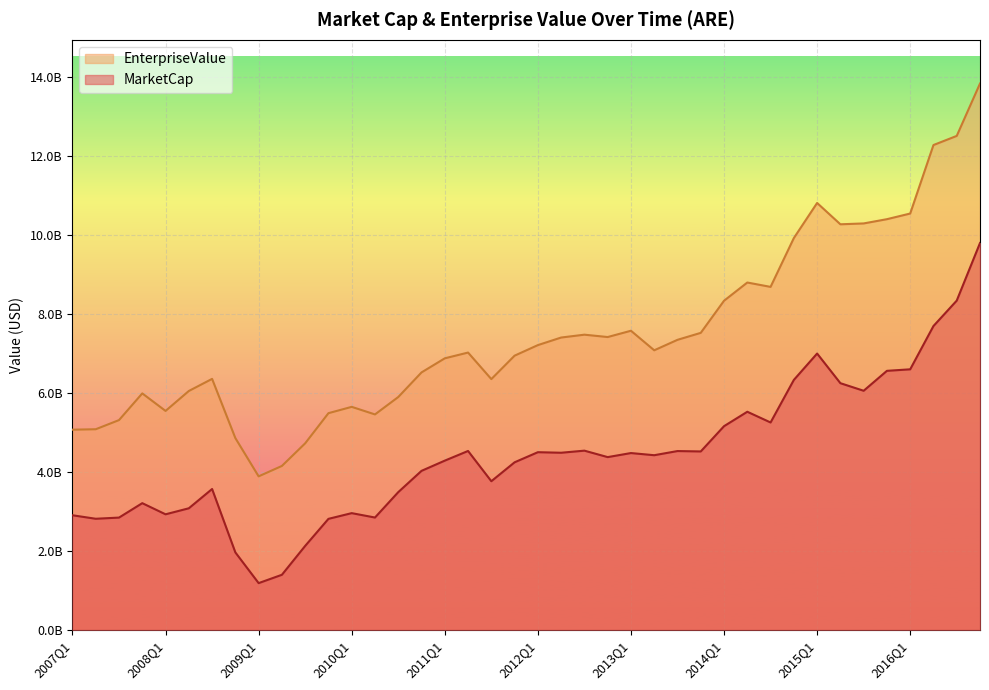

What is the label of the 40th point from the left?

2016Q4